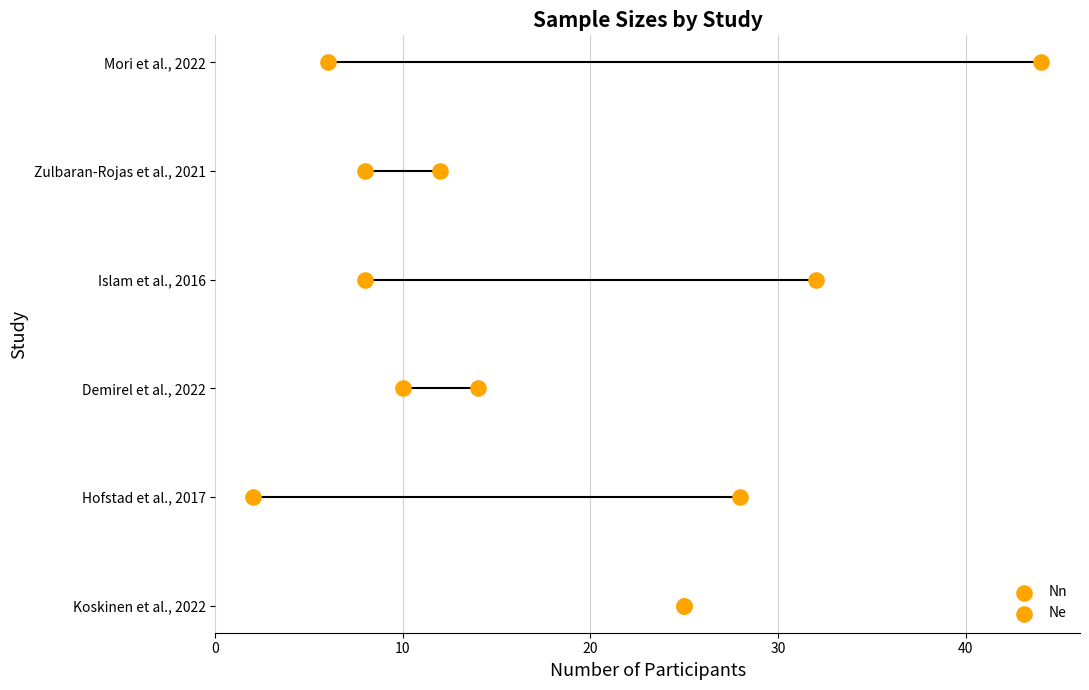

Which series reaches the minimum Y coordinate?

Nn